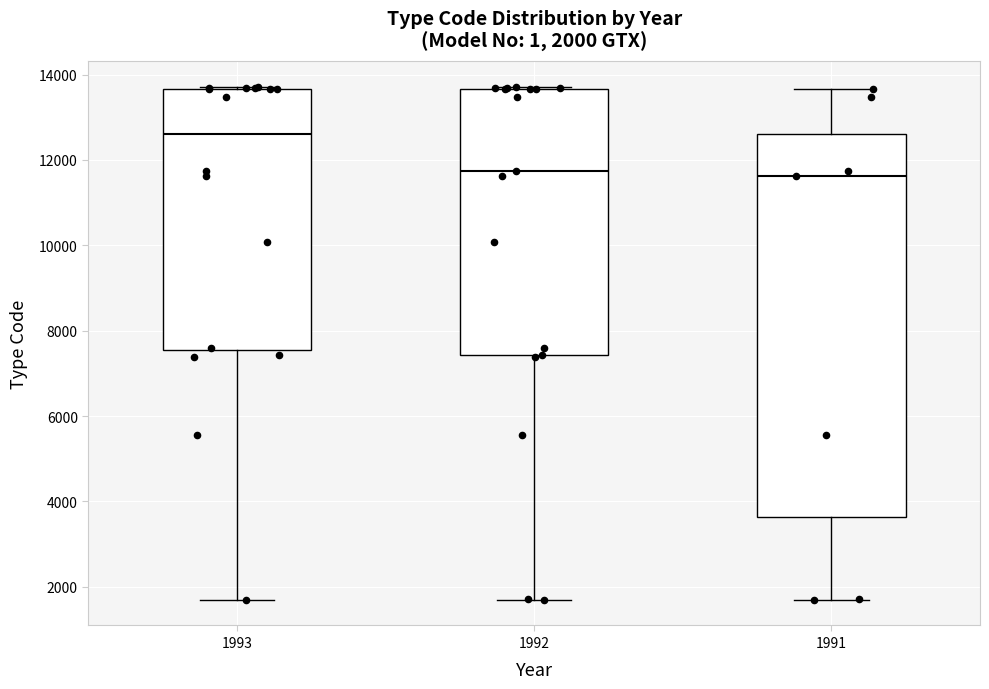

Which box is the tallest, from its lower edge to its upper edge?

1991